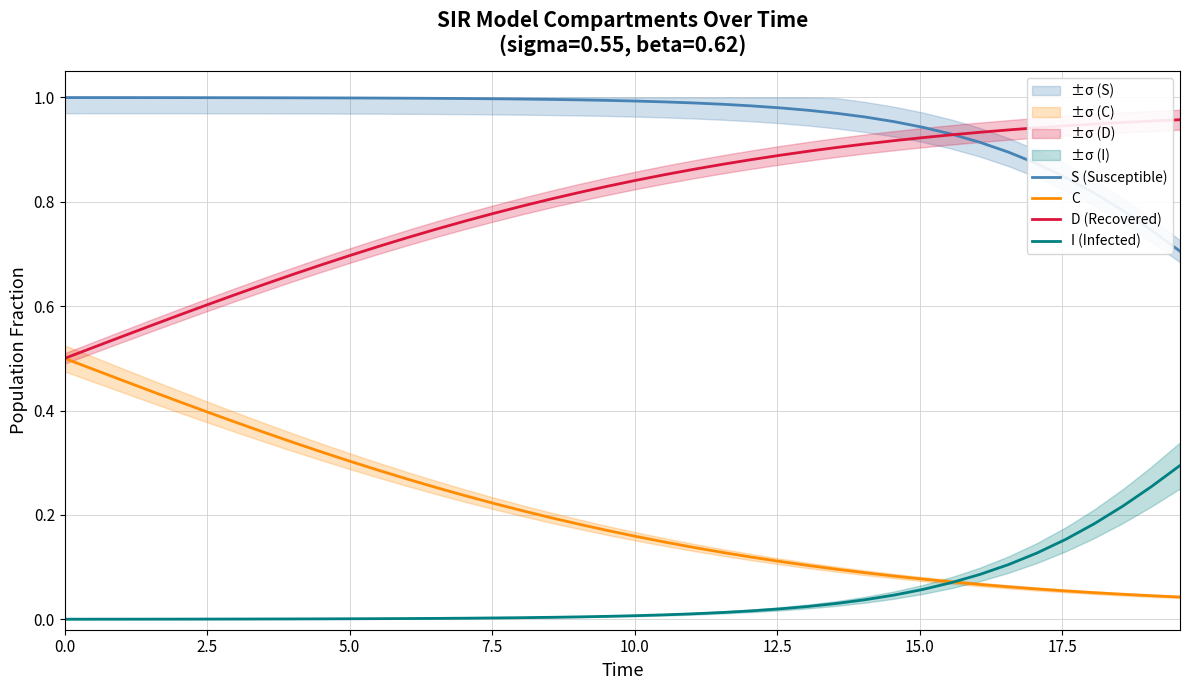

True or false: S (Susceptible) and I (Infected) intersect in this chart.

False